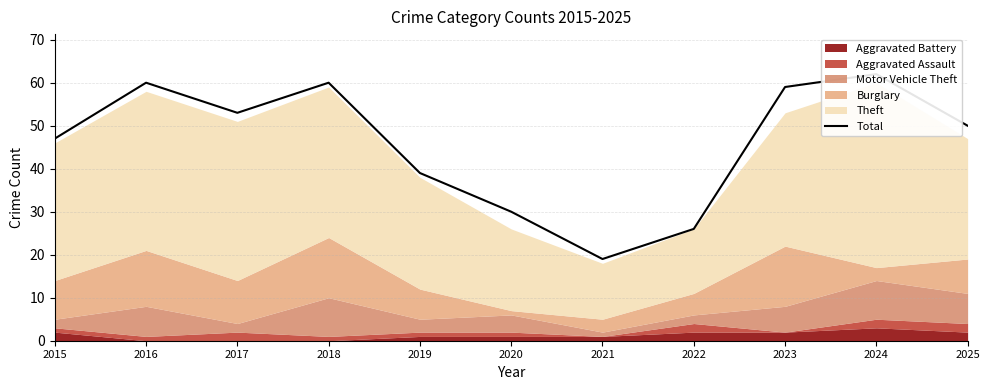

Where is the first local maximum?

2016